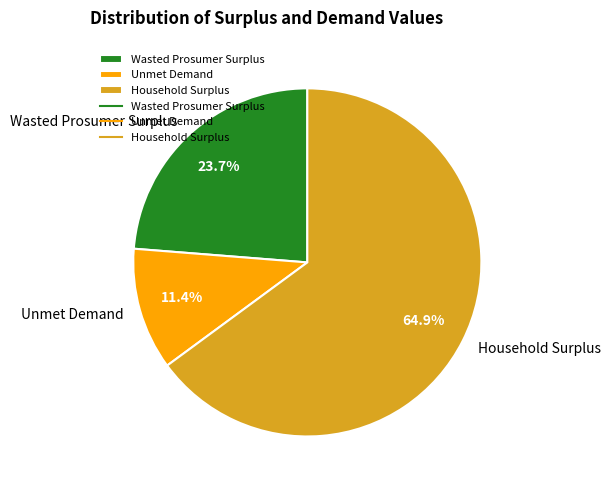

Do Wasted Prosumer Surplus and Household Surplus together represent more than half of the pie?

Yes